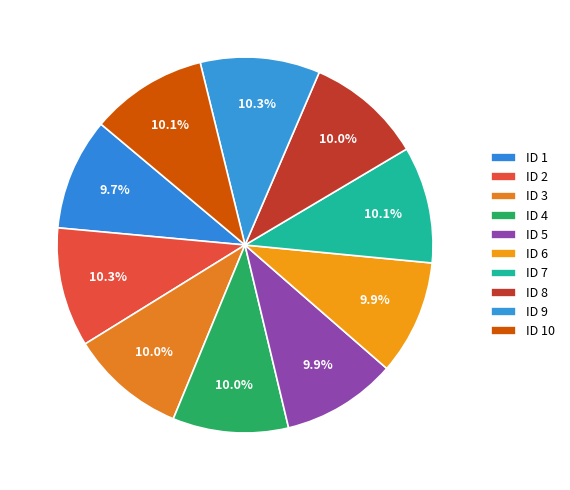

To the nearest percent, what portion does ID 4 represent?

10%